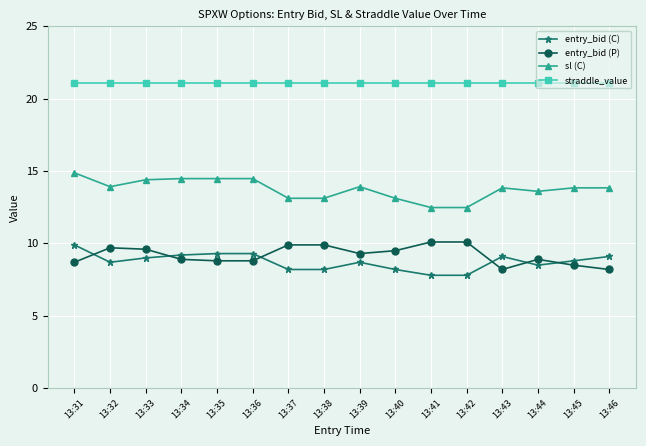

What is the sum of all straddle_value values?

337.6